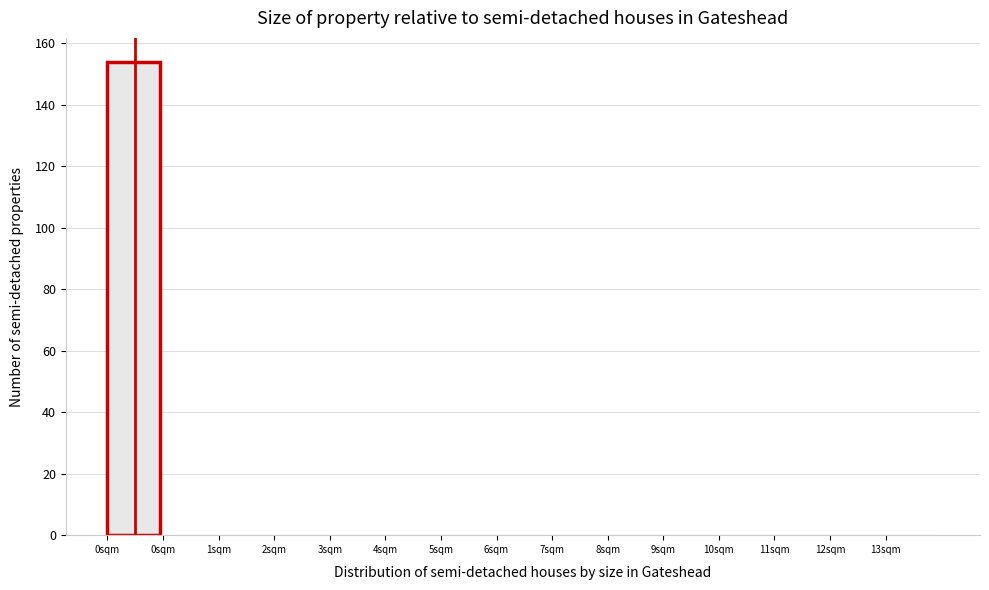

How many data points does each series have?

15